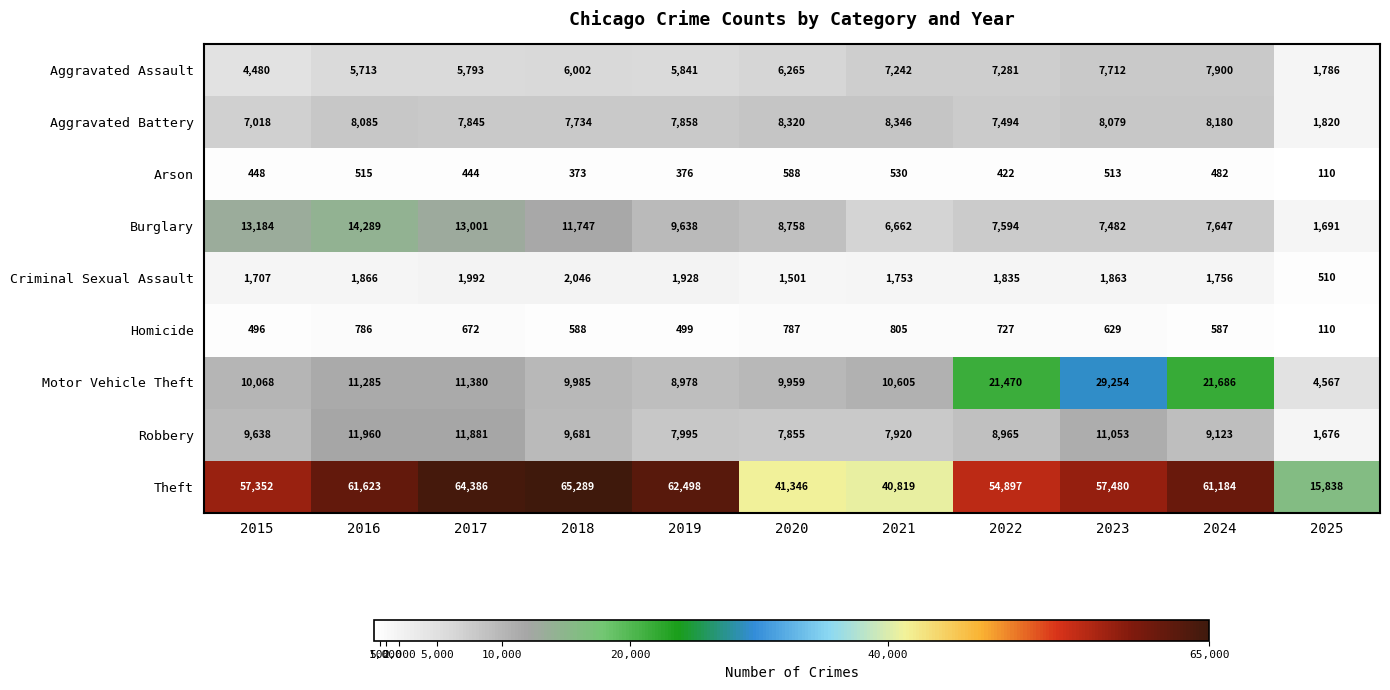

At which category is the sum across all series the highest?

2023